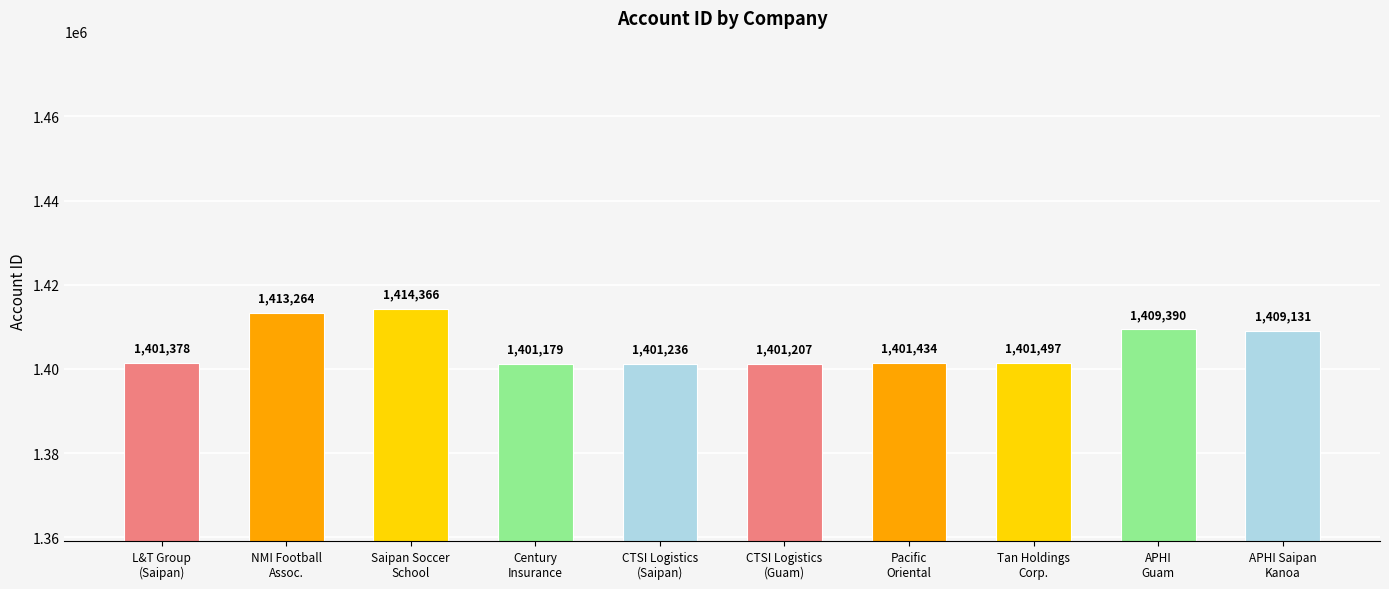

Are the bars horizontal?

No